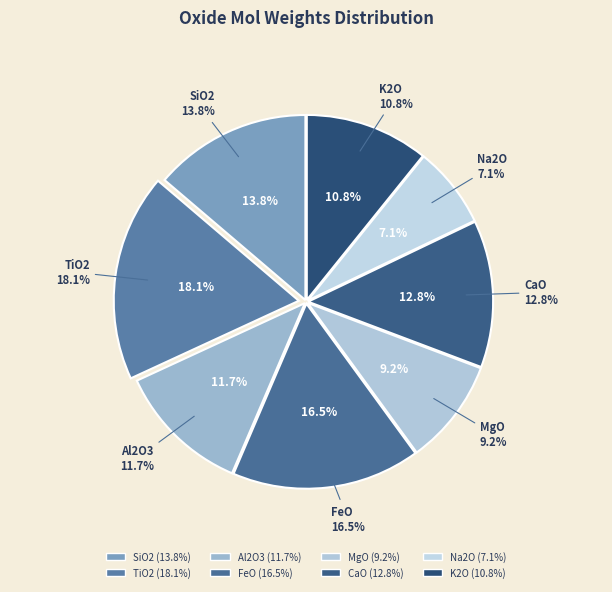

What percentage is the K2O slice, to the nearest percent?

11%